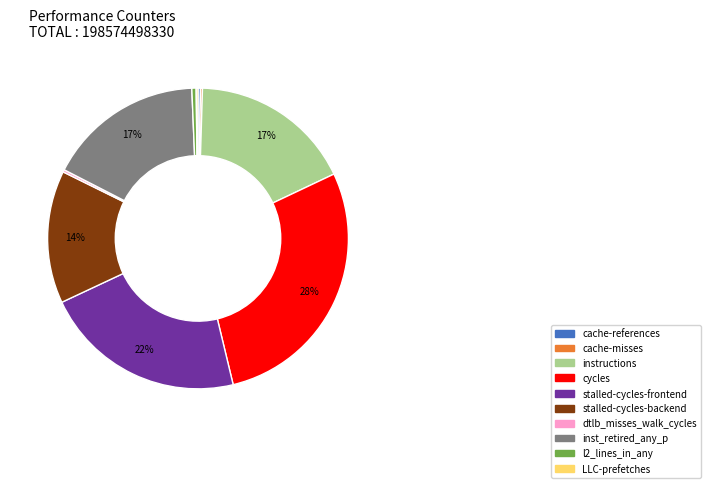

Is there a majority slice in this chart?

No